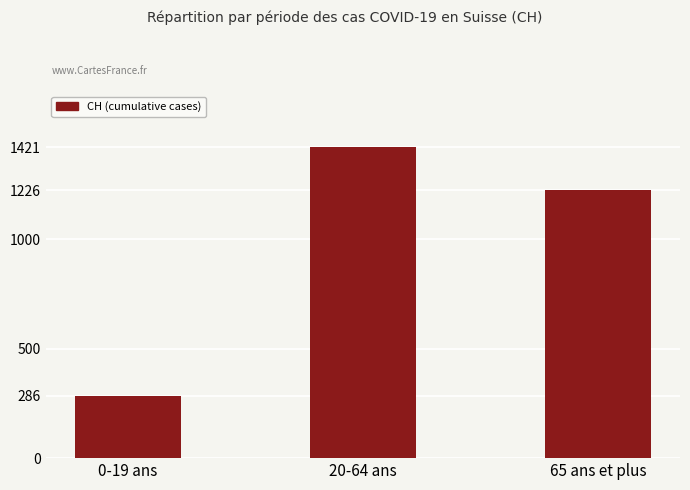

What is the average value?

978